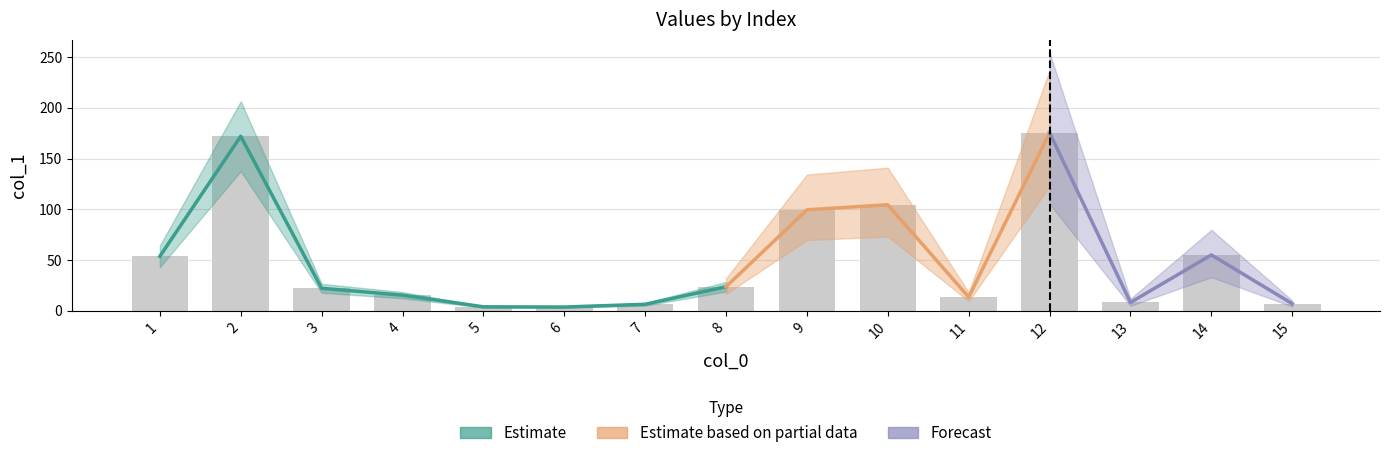

At which label does the data first exceed 22?

1